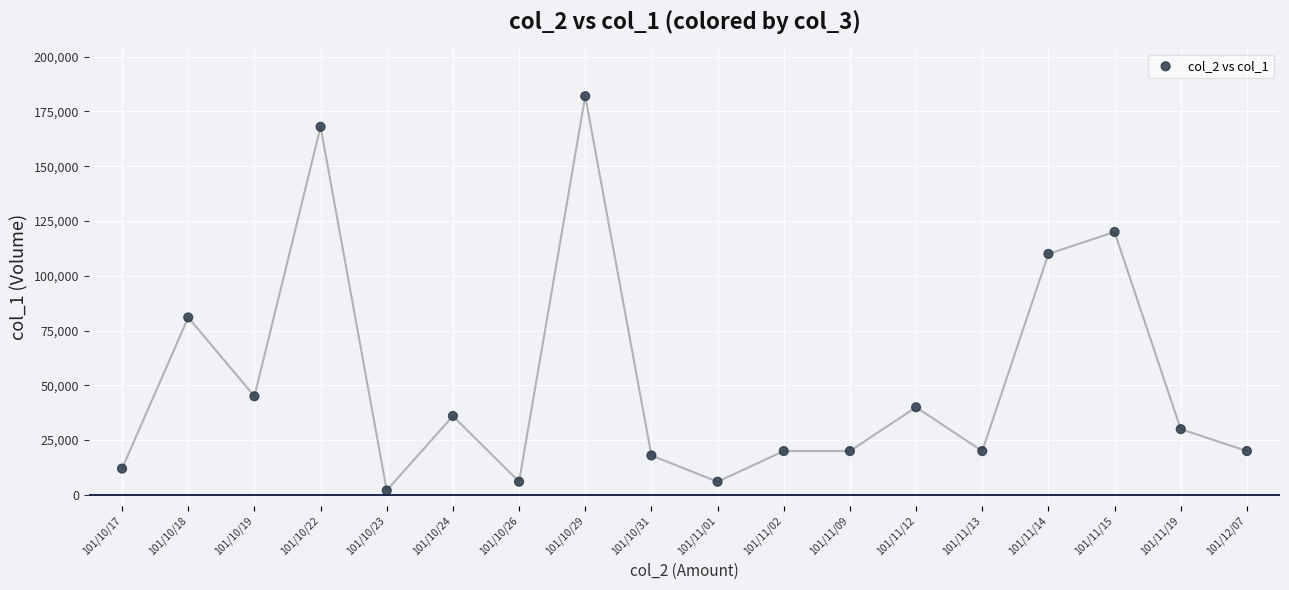

What is the range of Y values (max minus min)?

180000